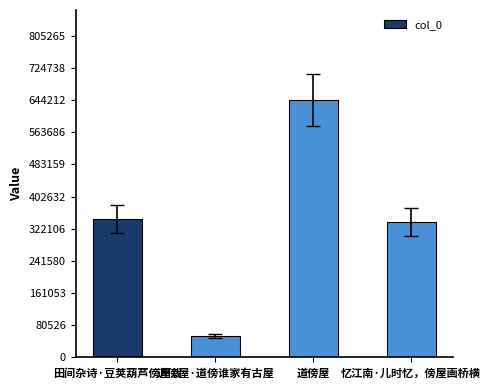

The chart shows a value of 1047521 at 道傍屋. True or false?

False